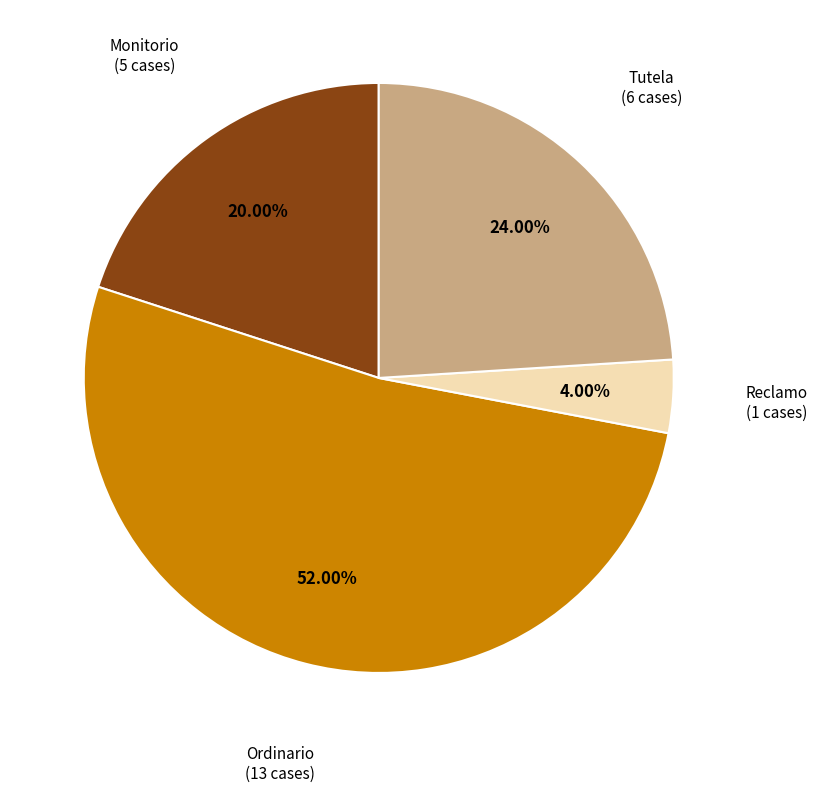

Does any single category account for the majority?

Yes